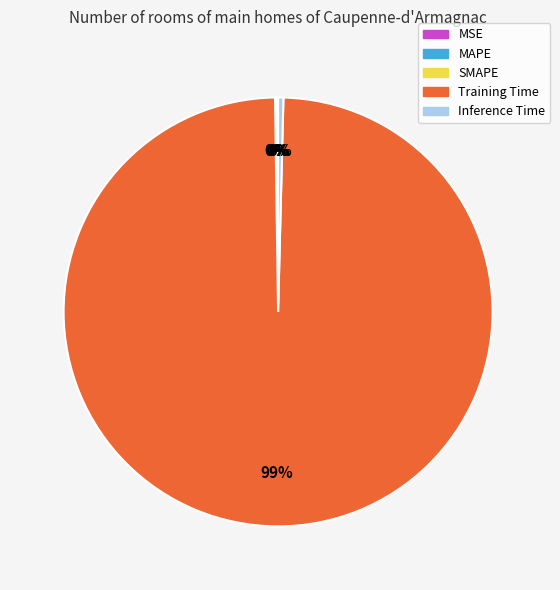

Is there any slice that represents more than half of the pie?

Yes